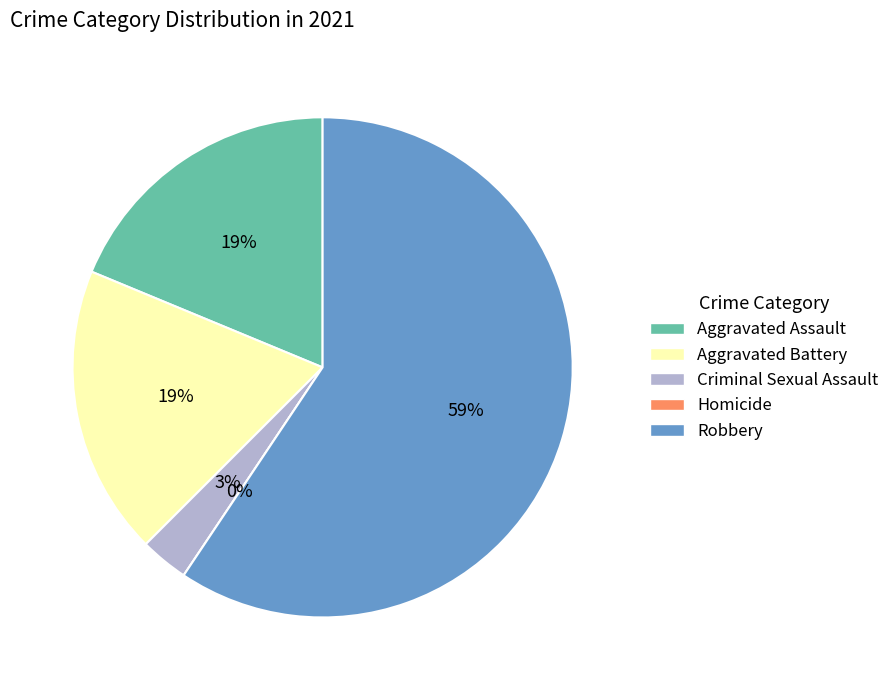

Combined, what portion of the pie is Homicide and Aggravated Assault?

18.8%